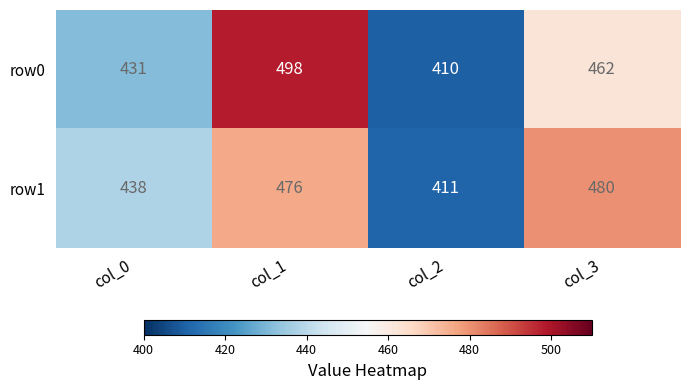

What is the total value across all series at col_1?

974